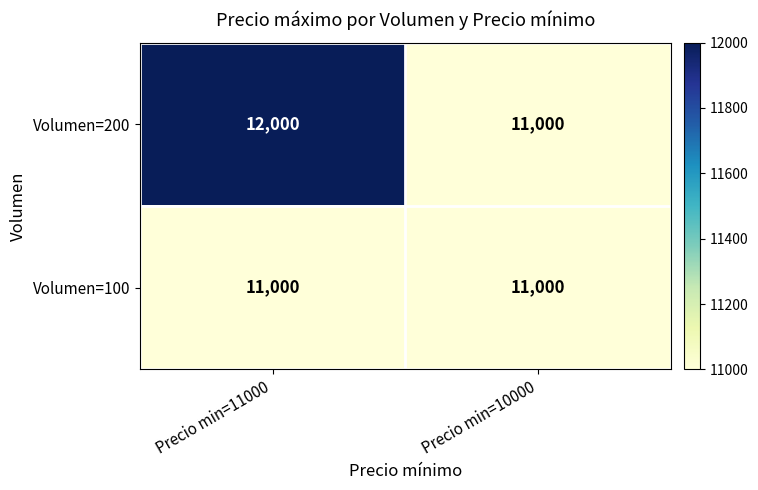

Which series has the largest total across all categories?

Volumen=200